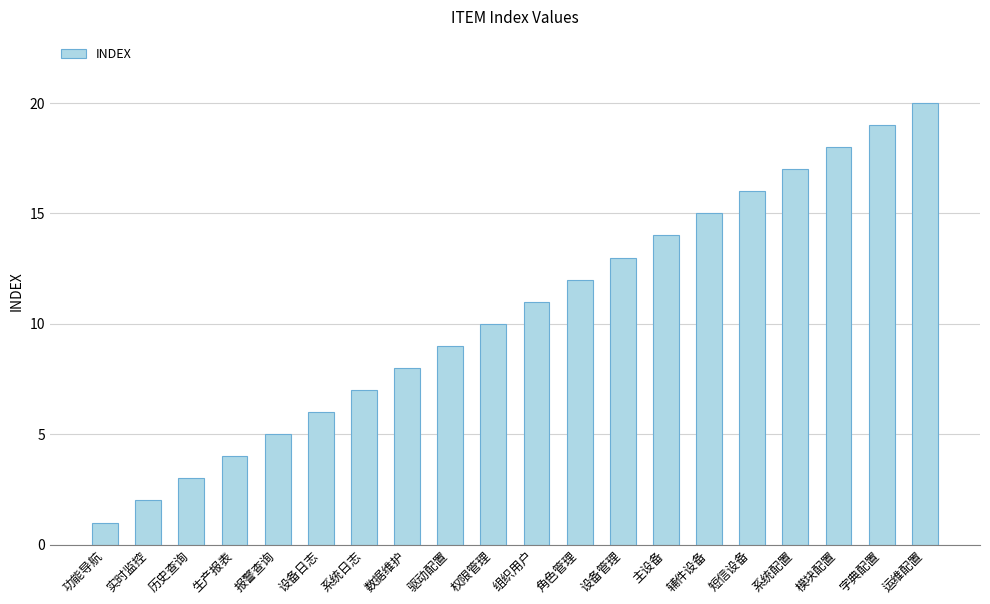

What is the change in value from 组织用户 to 短信设备?

+5